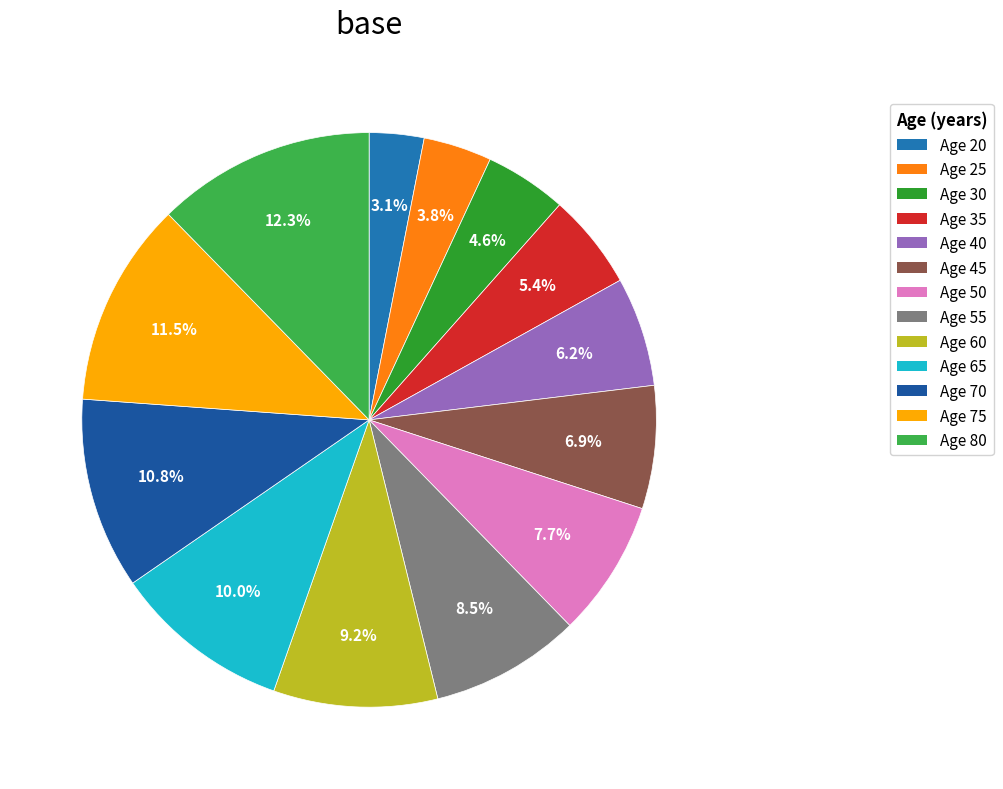

Count the number of slices in the pie.

13